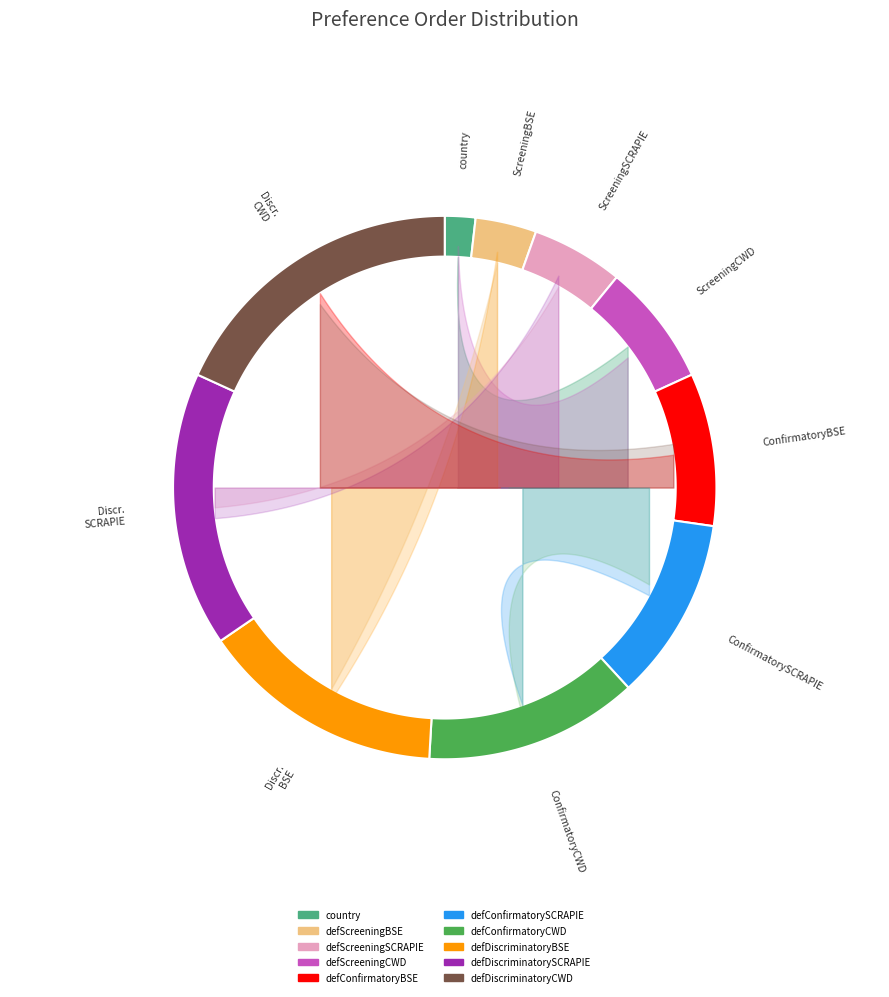

Rank the categories by value from highest to lowest.

defDiscriminatoryCWD, defDiscriminatorySCRAPIE, defDiscriminatoryBSE, defConfirmatoryCWD, defConfirmatorySCRAPIE, defConfirmatoryBSE, defScreeningCWD, defScreeningSCRAPIE, defScreeningBSE, country